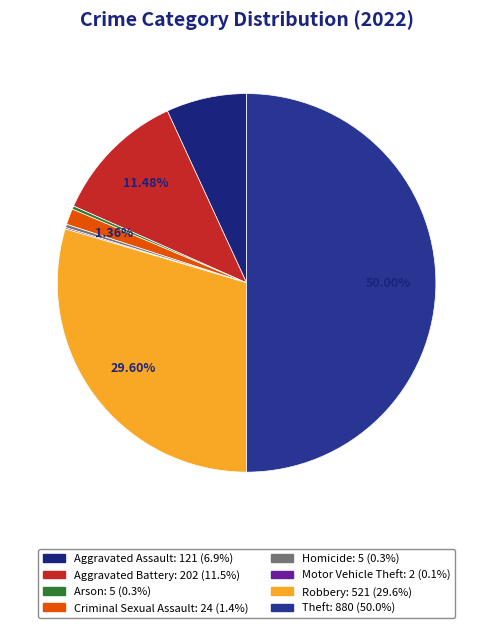

To the nearest percent, what is the combined percentage of Motor Vehicle Theft and Criminal Sexual Assault?

1%